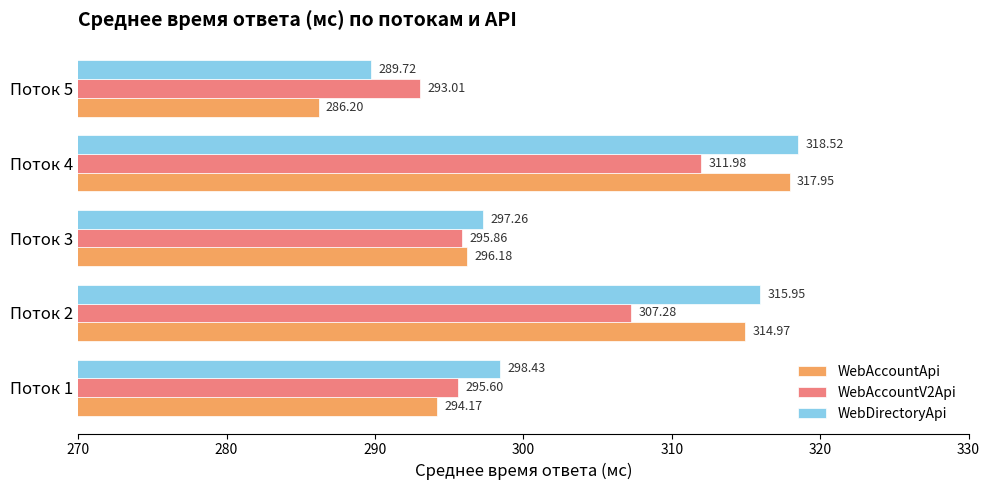

How many values in the WebAccountV2Api series are below 295?

1